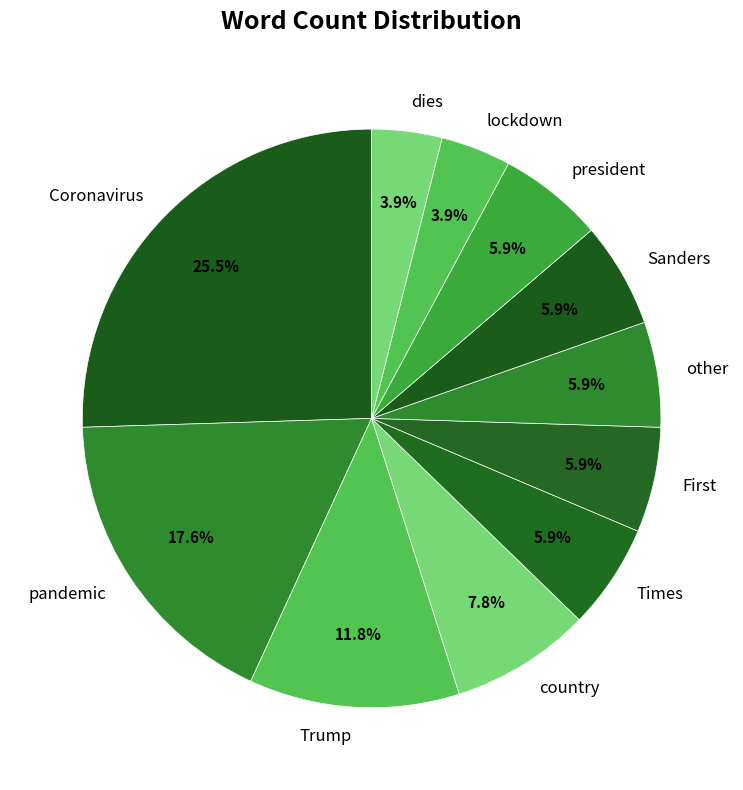

Count the number of slices in the pie.

11